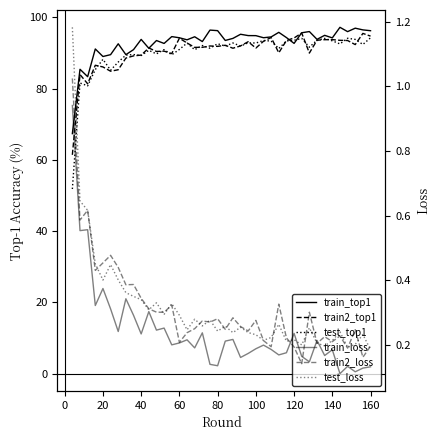

True or false: train_loss and test_loss cross at least once.

True